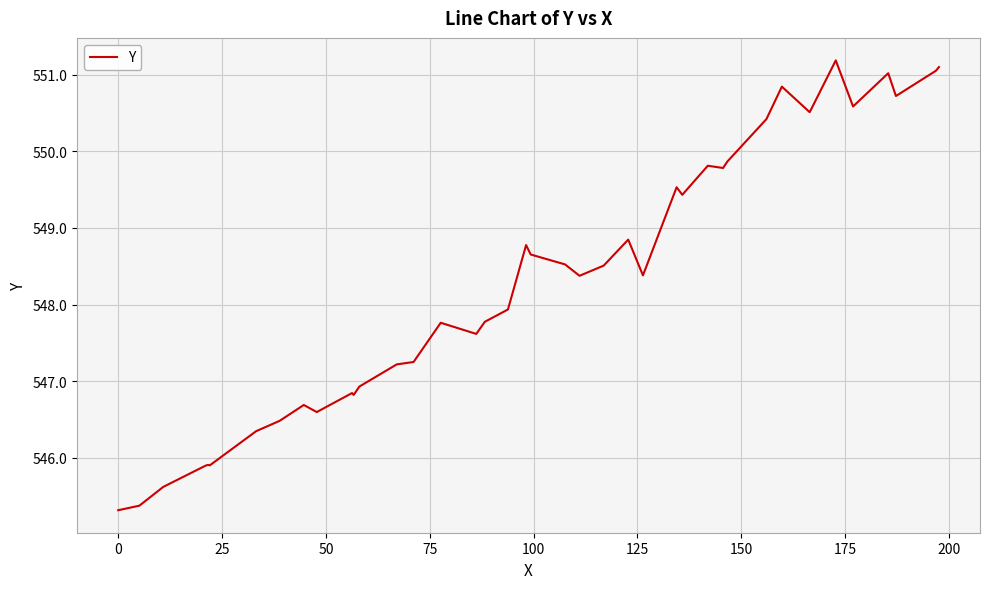

What is the difference between the maximum and minimum values?

5.9